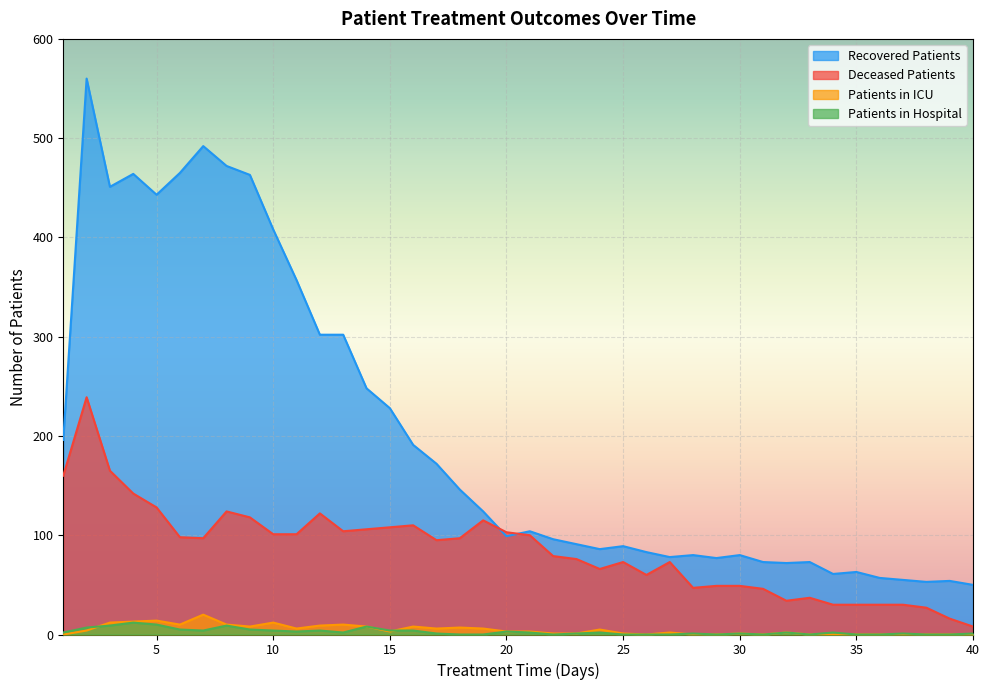

What is the sum of the patients_in_hospital values at 11 and 29?

3